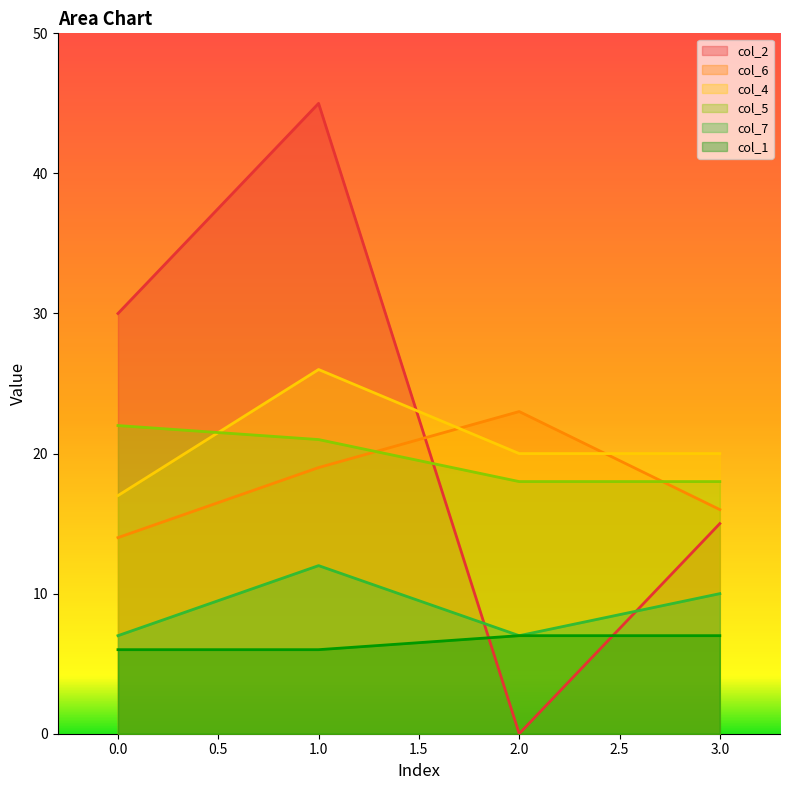

What is the greatest value displayed?

45